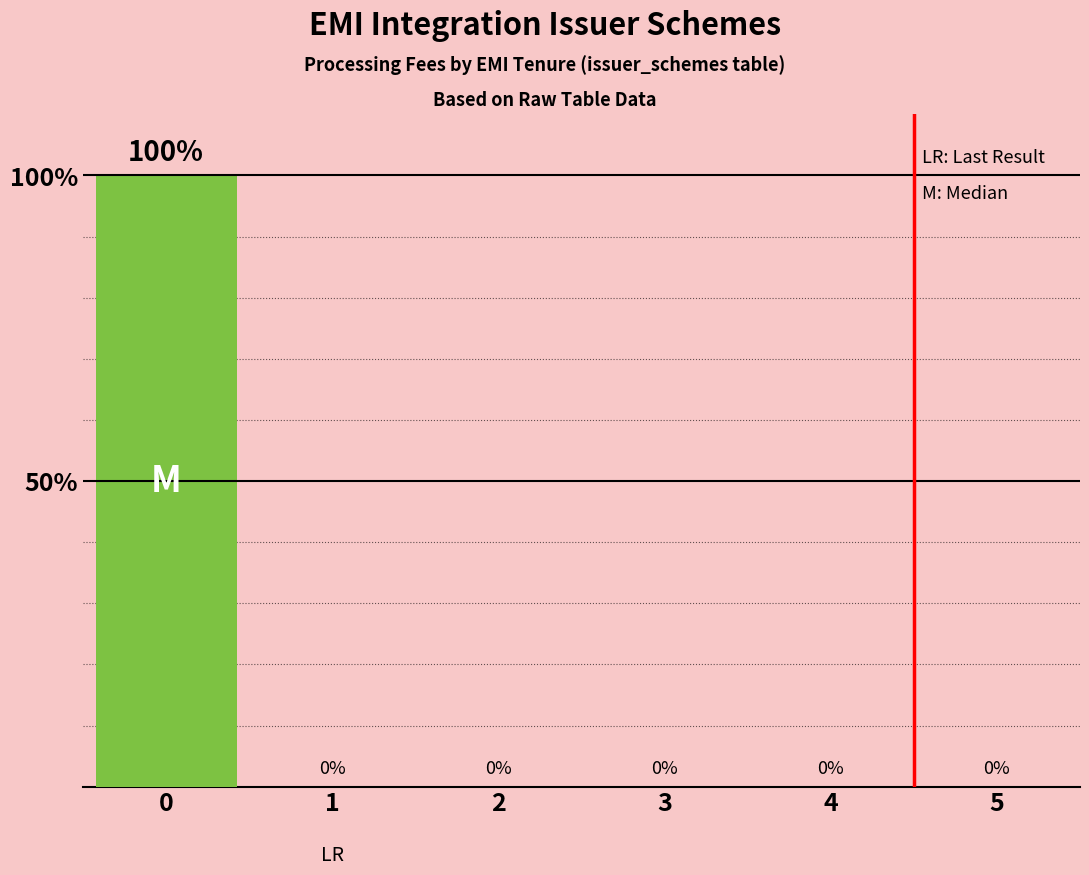

The value at 3 is 0. True or false?

True